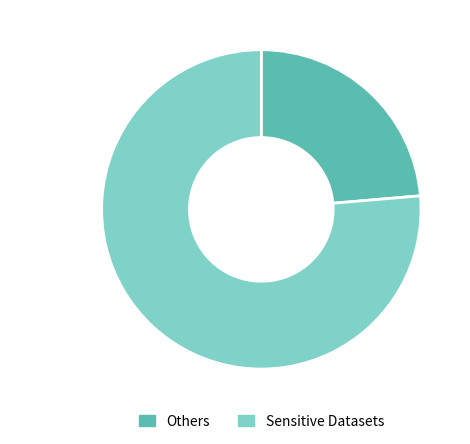

Is there a majority slice in this chart?

Yes